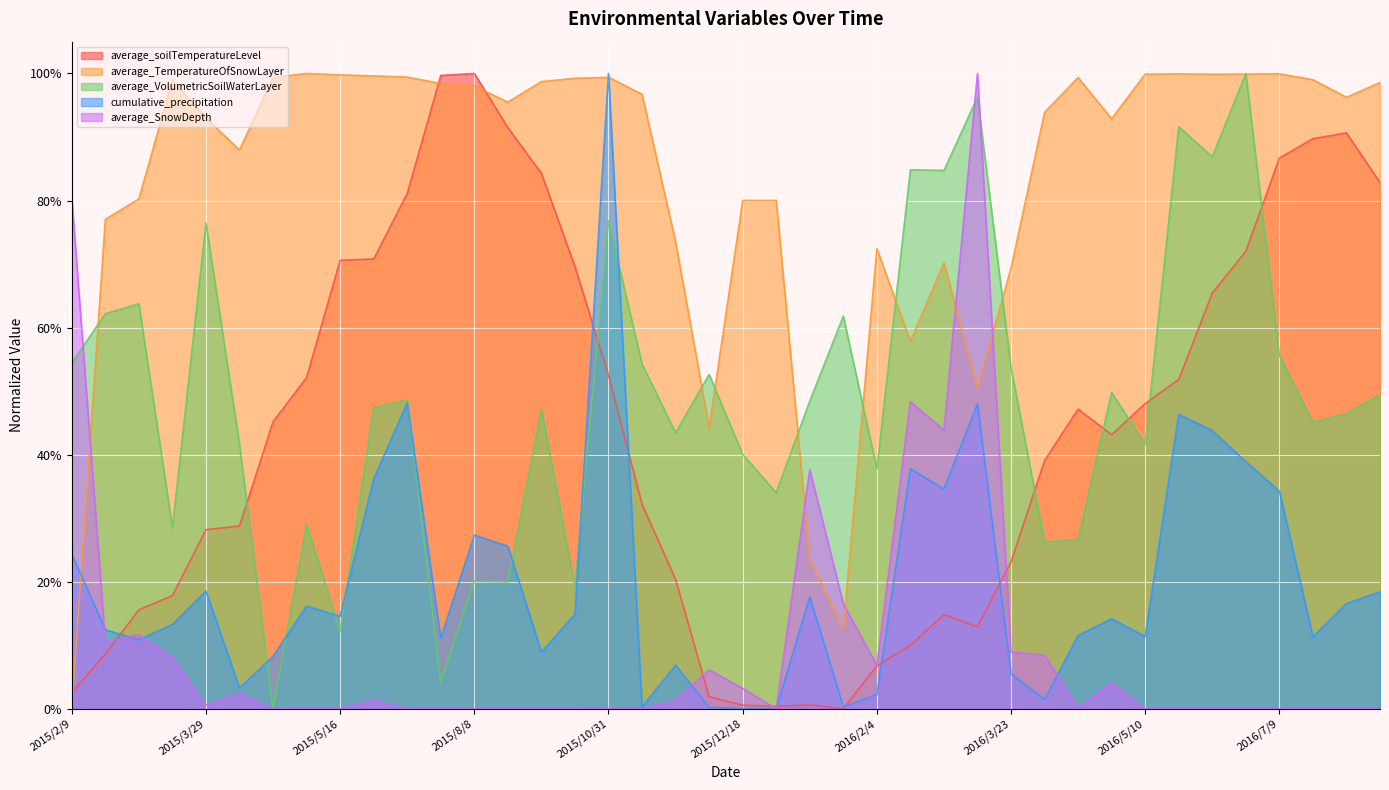

Which series changed the most between 2015/8/8 and 2016/2/16?

average_soilTemperatureLevel